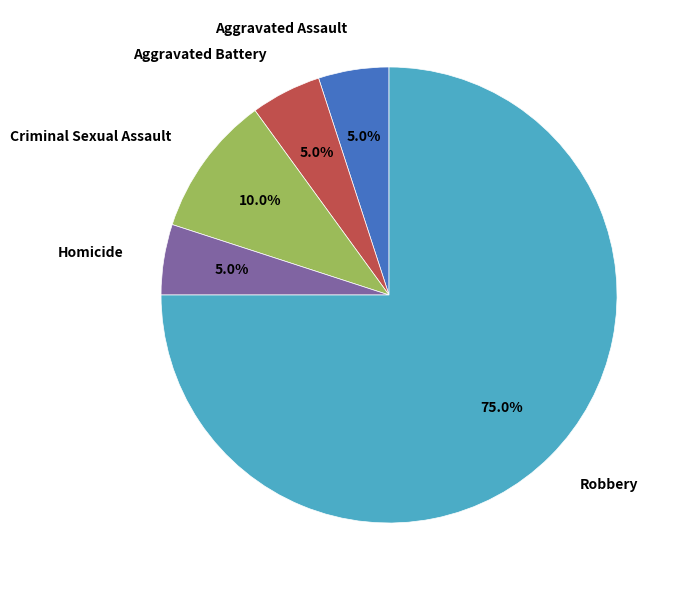

Count the number of slices in the pie.

5